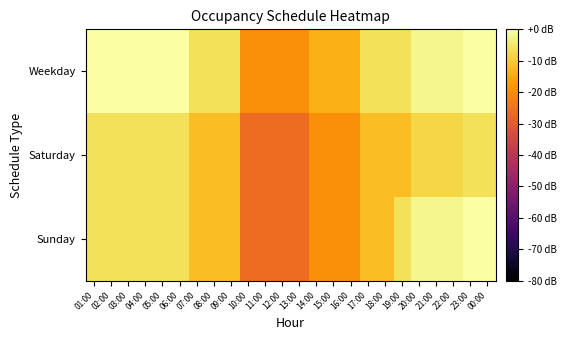

Rank the series by their maximum value, from lowest to highest.

Saturday, Weekday, Sunday